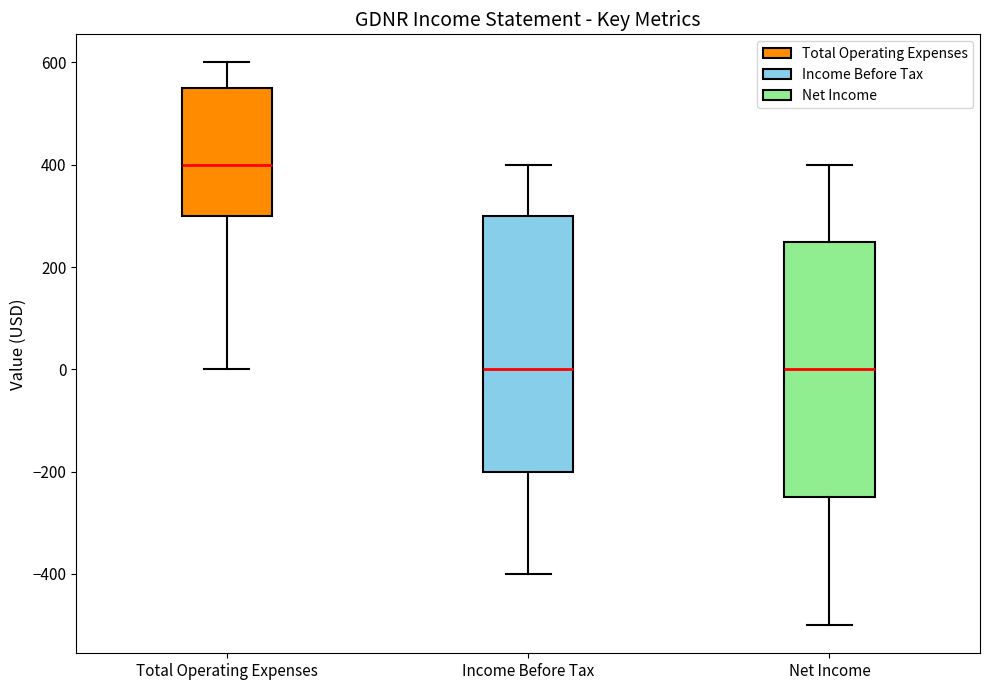

Where does the upper whisker of the box for Net Income end on the y-axis? The values are not printed on the chart, so give them approximately, as read against the axis.

400